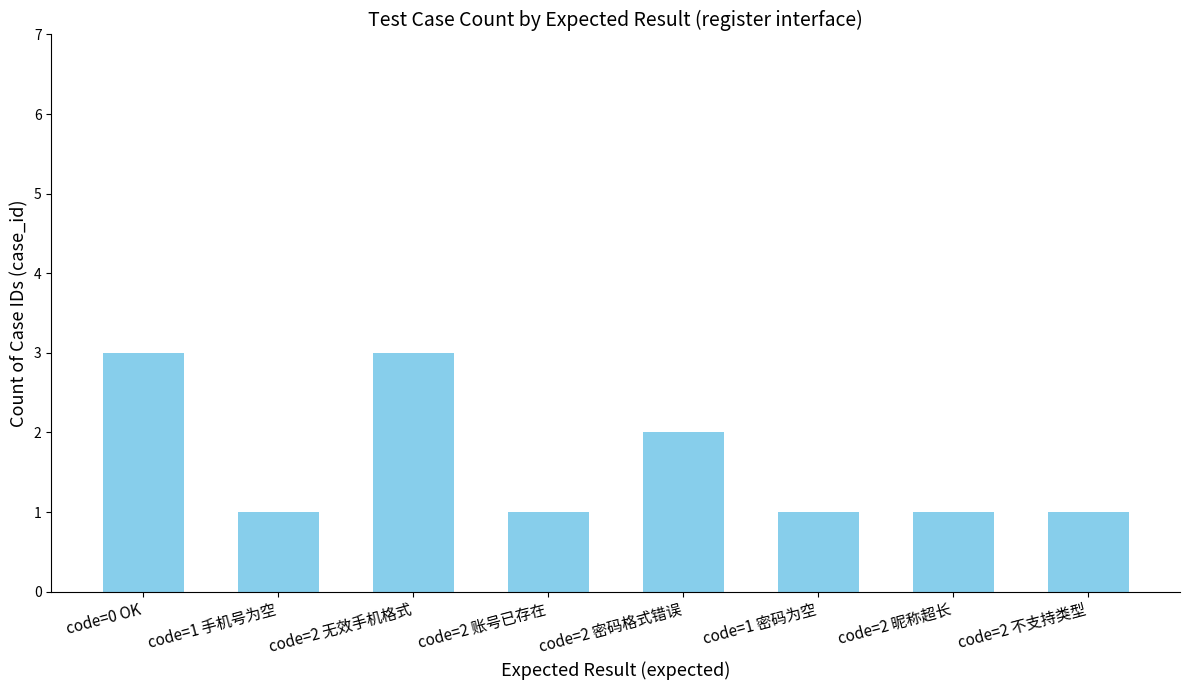

What is the maximum value shown in the chart?

3